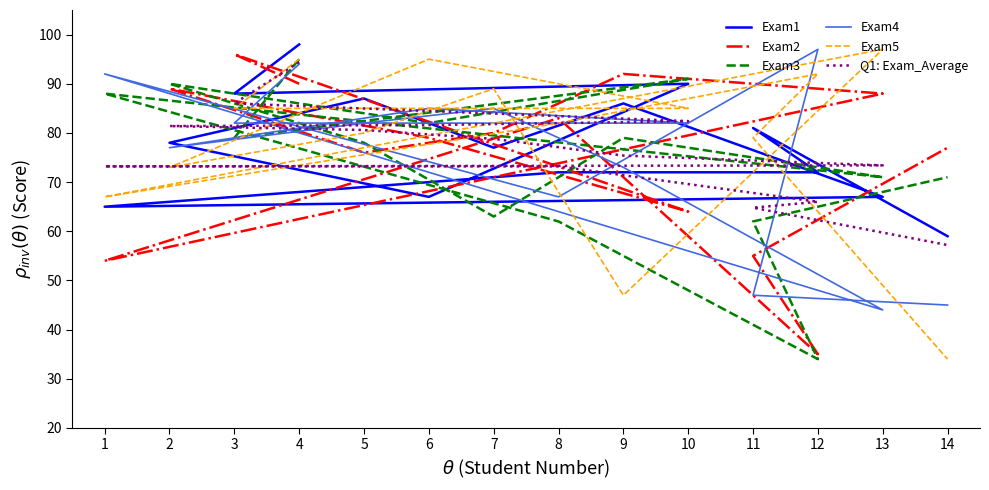

How many data points does each series have?

14